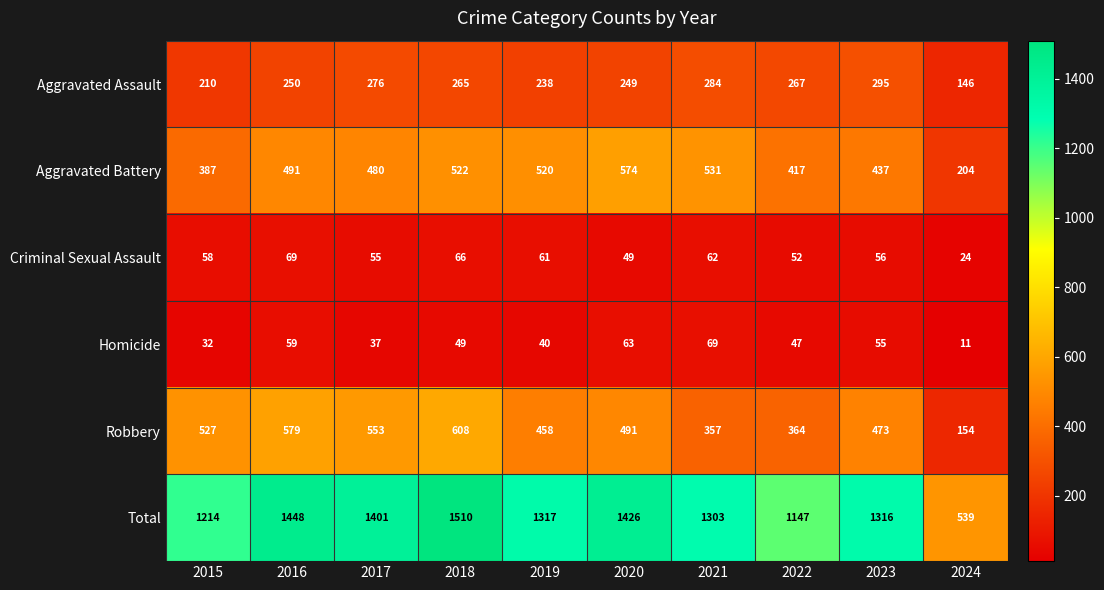

True or false: Robbery has a value of 154 at 2024.

True